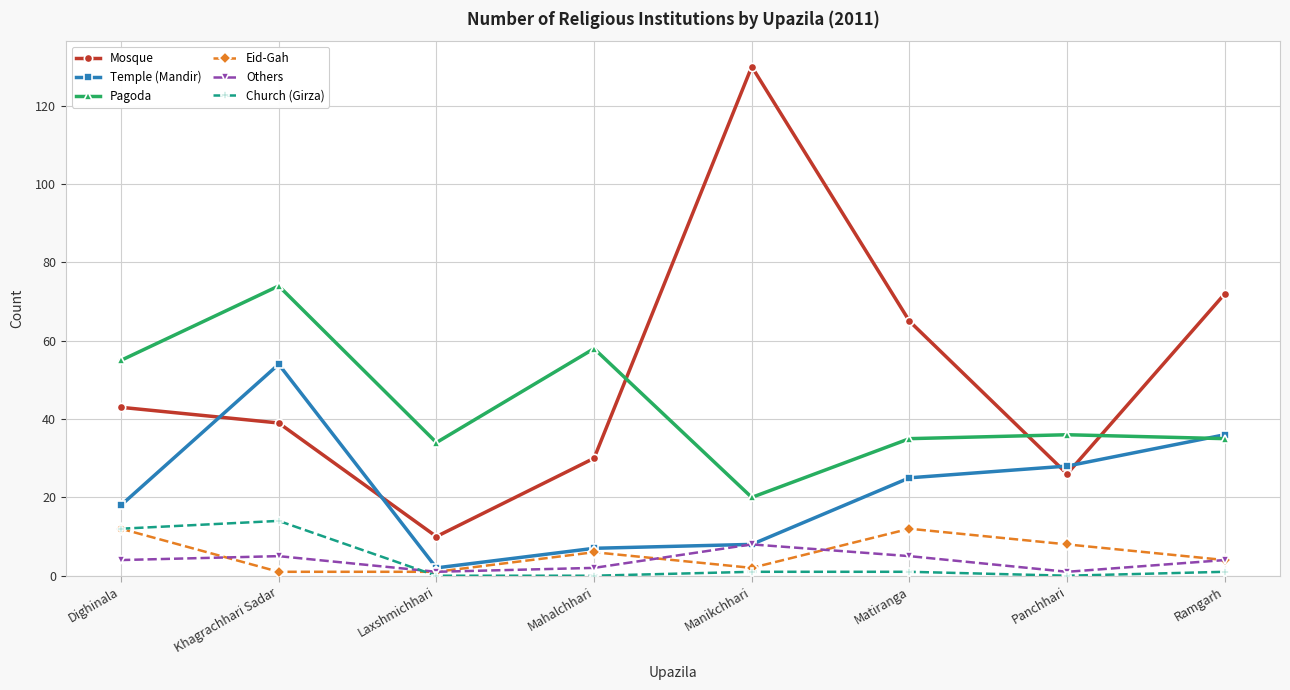

In Mosque, how many points are lower than both neighbors (excluding endpoints)?

2